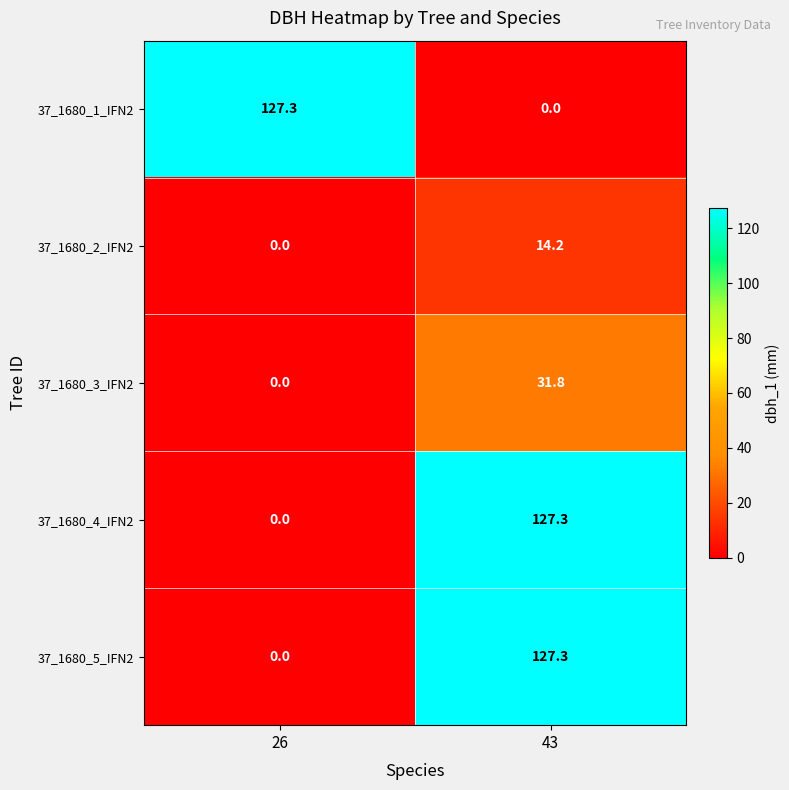

Which category has the highest value in the 37_1680_4_IFN2 series?

43